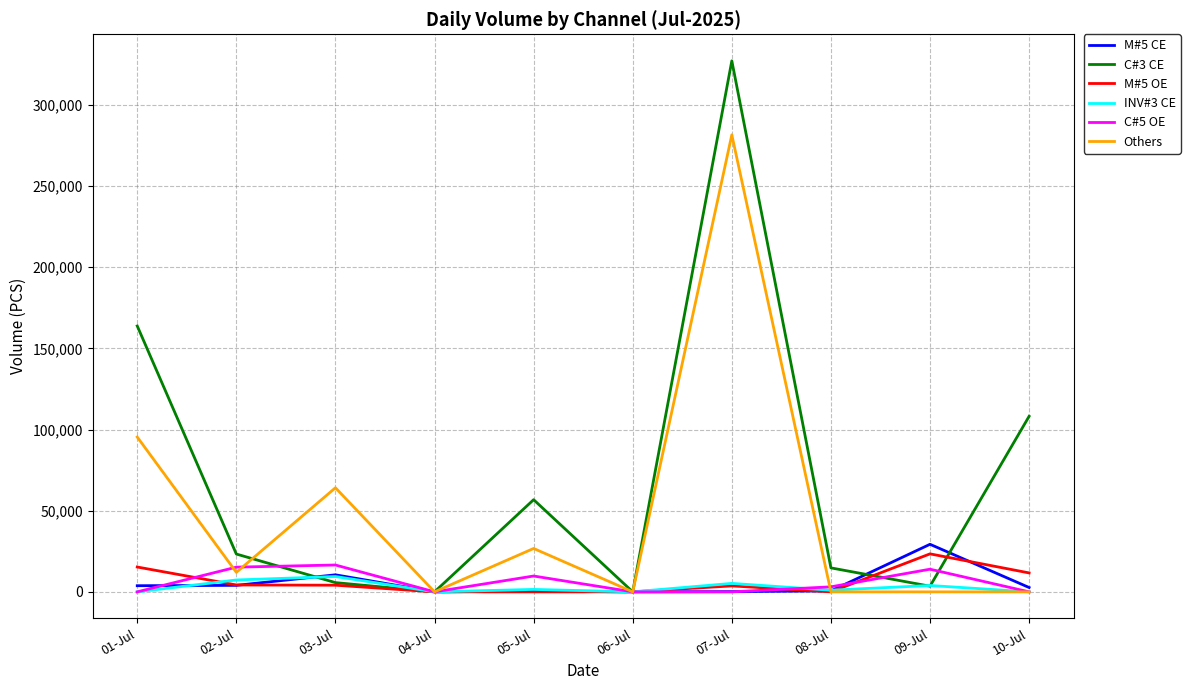

What is the total value across all series at 02-Jul?

66072